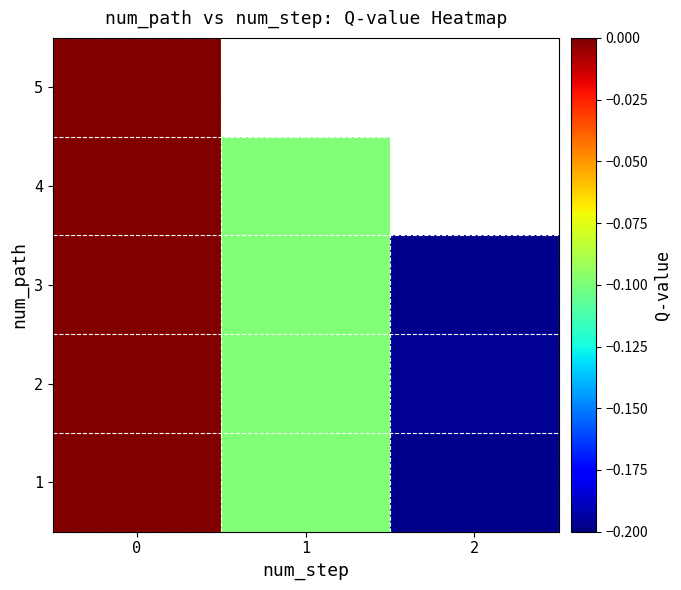

How many 1 values are between 0 and 1?

1